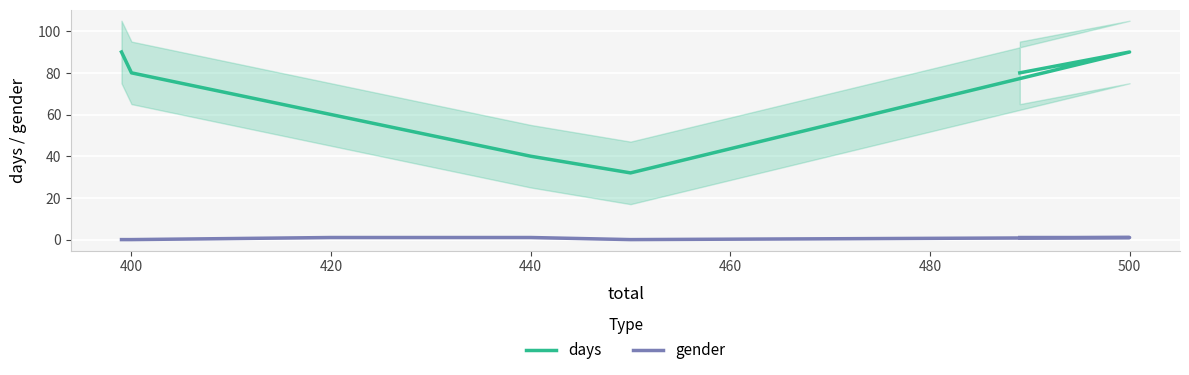

What is the difference between the maximum and minimum values in the days series?

58